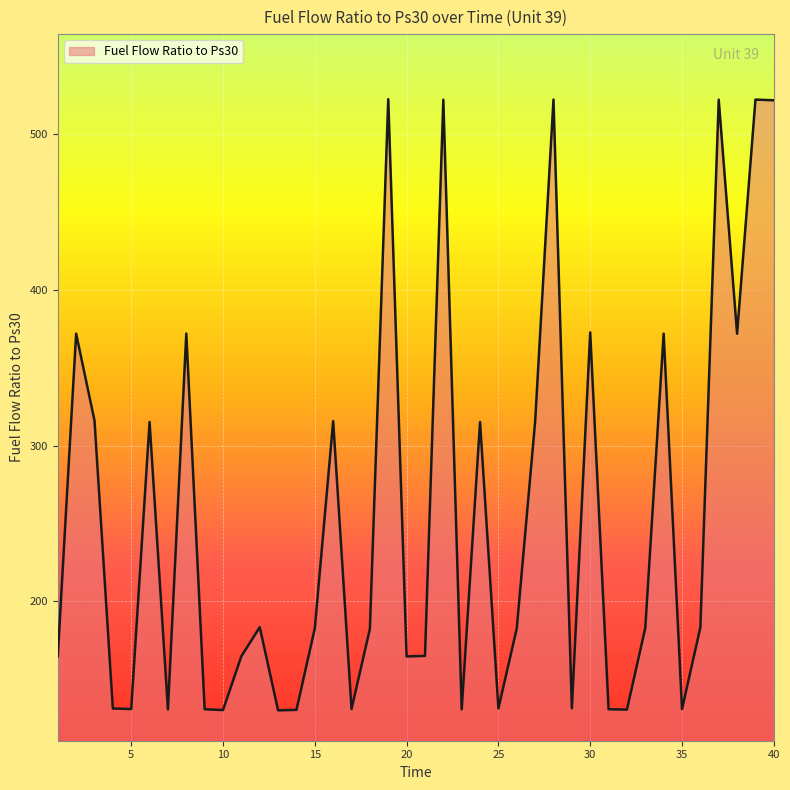

What is the difference between the maximum and minimum values?

392.3